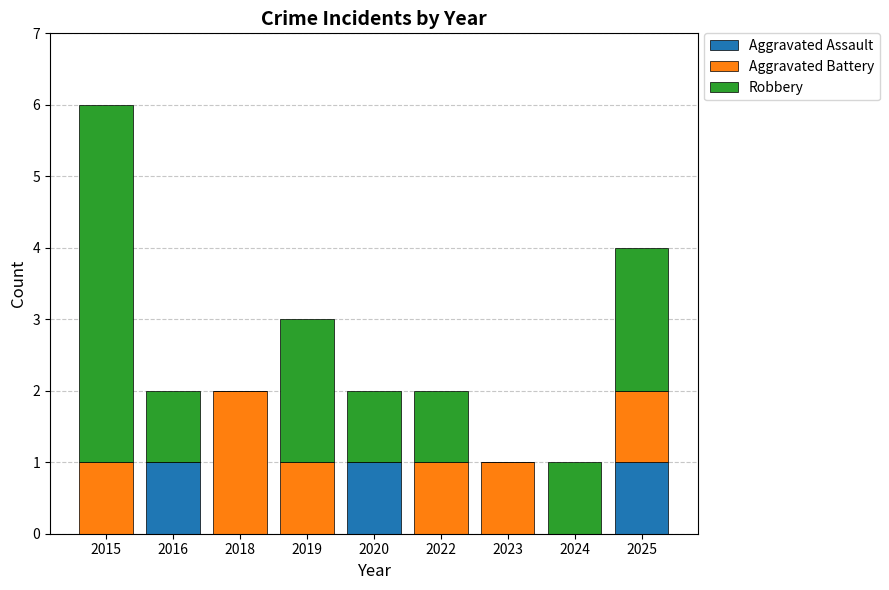

At which category is the sum across all series the highest?

2015